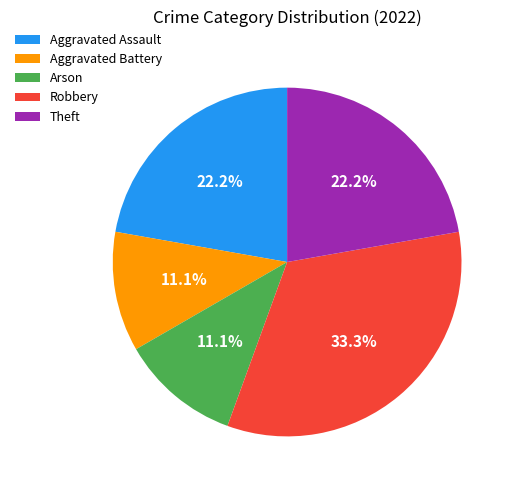

Which category has the biggest portion of the pie?

Robbery